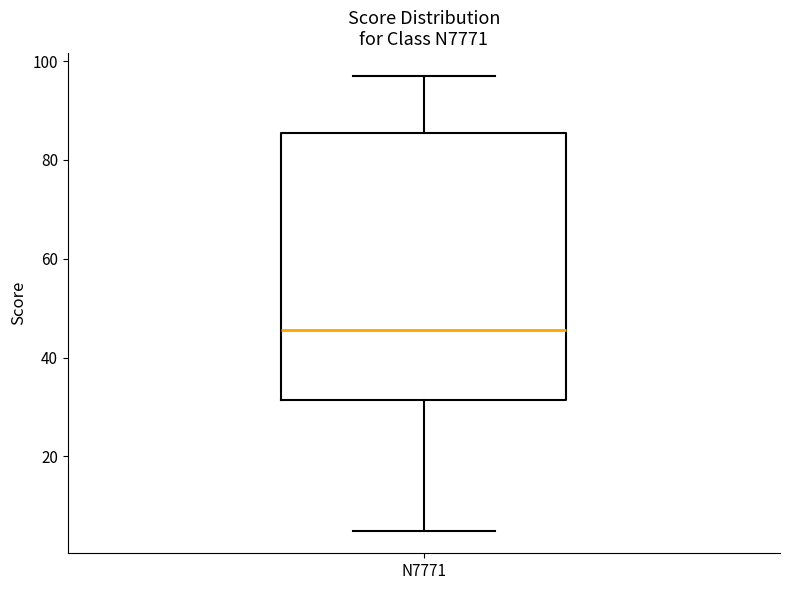

Where does the lower whisker of the box for N7771 end on the y-axis? The values are not printed on the chart, so give them approximately, as read against the axis.

6